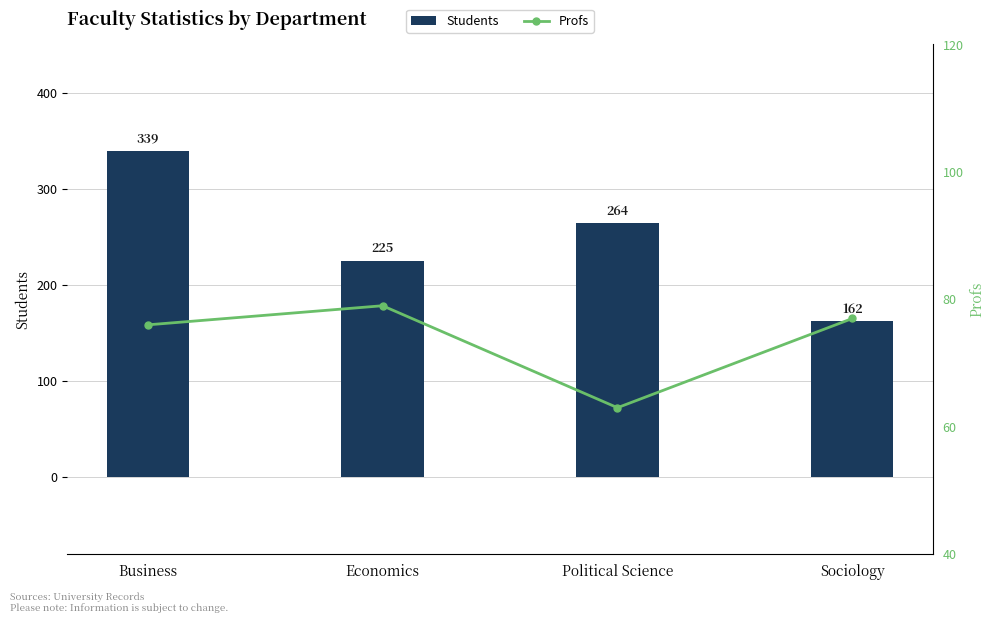

Which series has the largest range (max minus min)?

Students